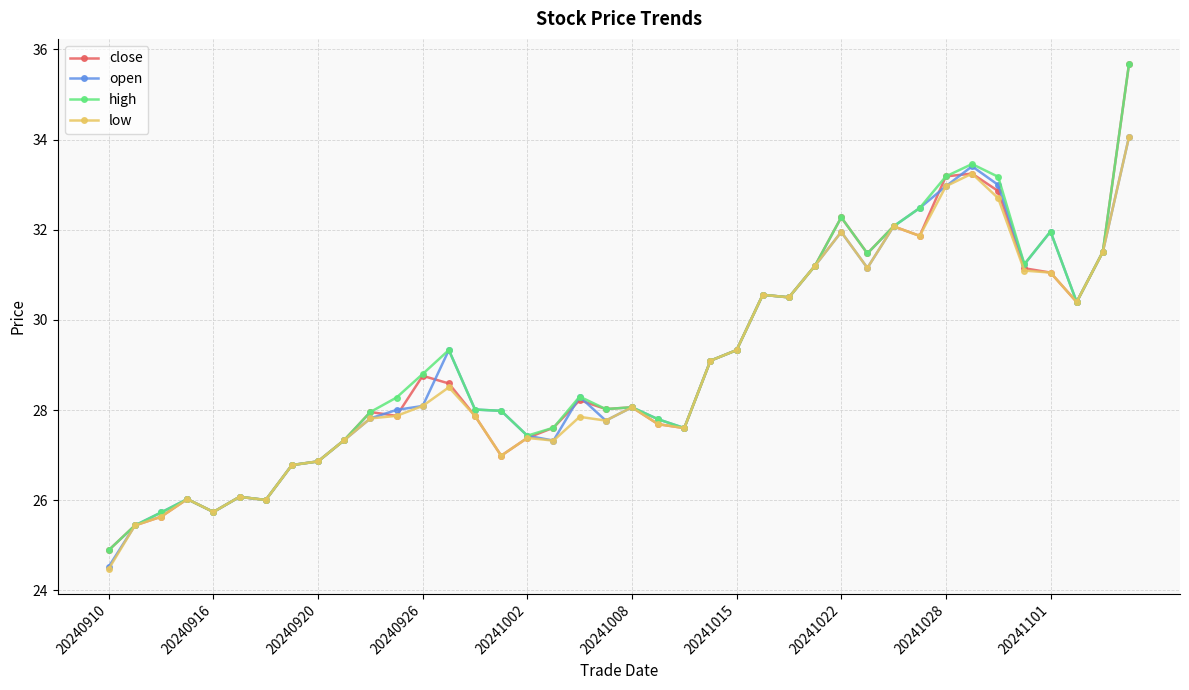

What is the highest value of the open series?

34.1